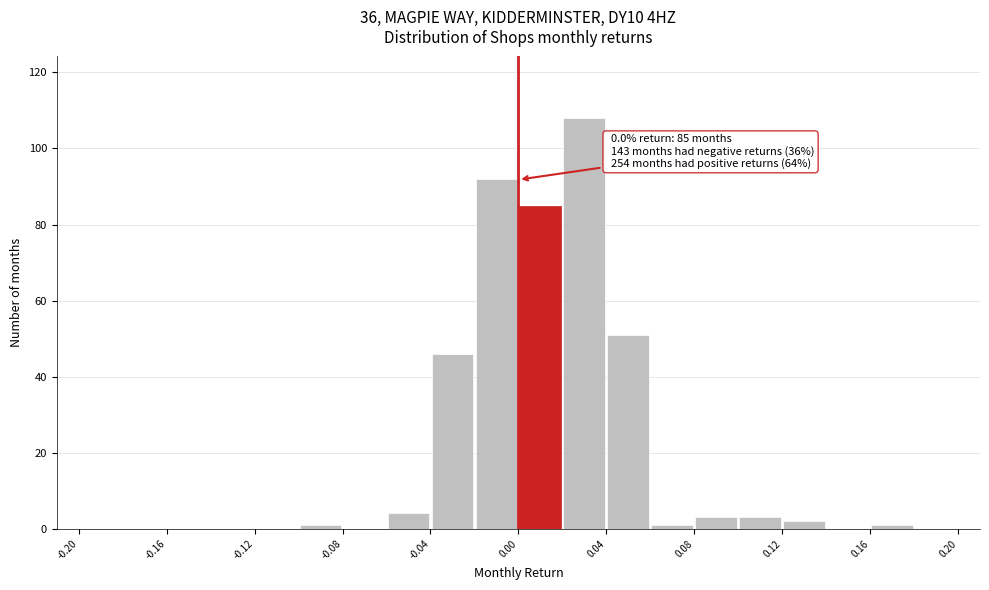

Over which range of the x-axis is the bar tallest?

0.02 to 0.04